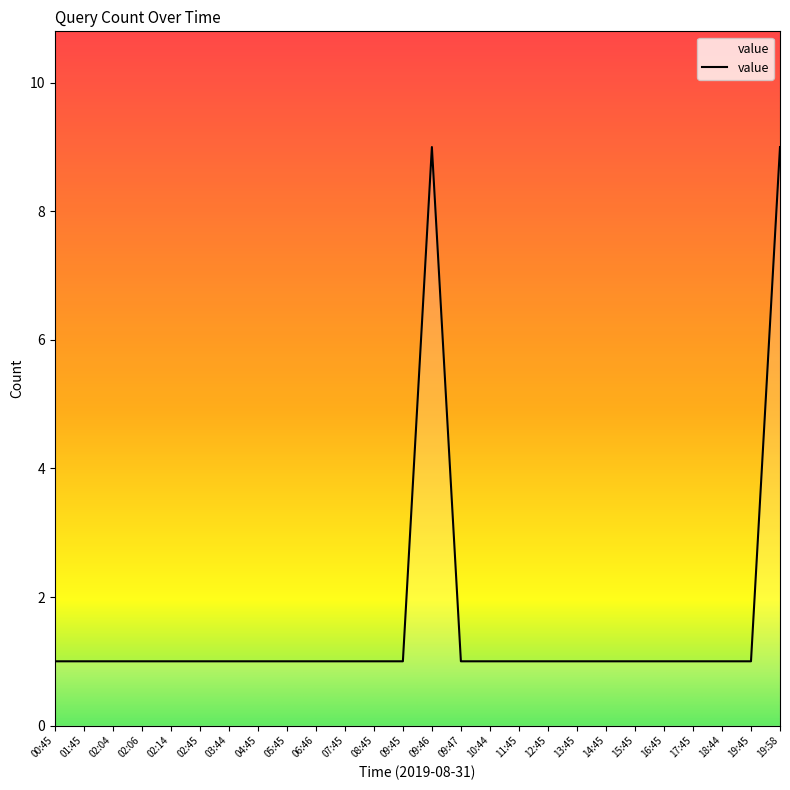

The chart shows a value of 1 at 13:45. True or false?

True